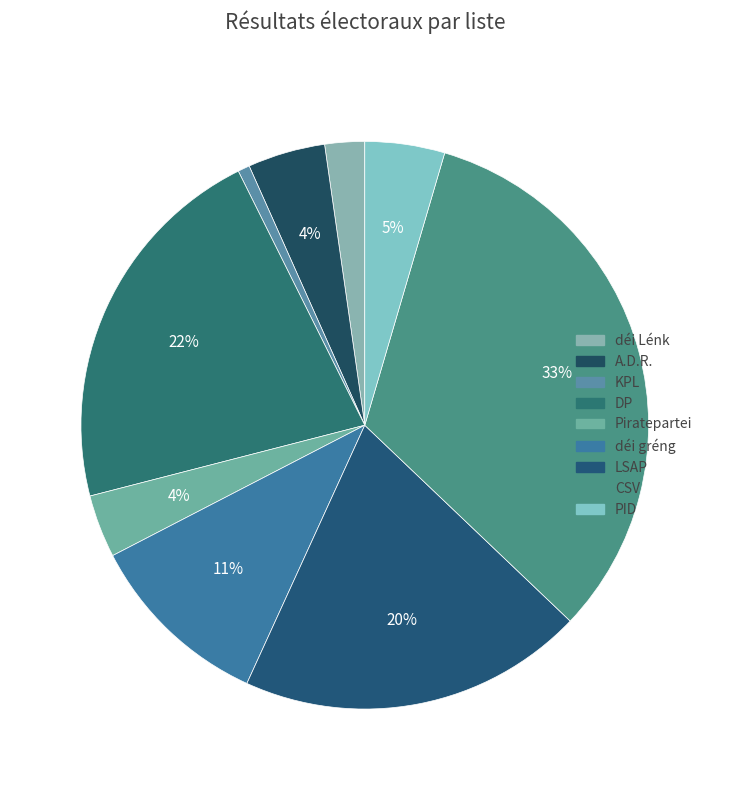

What is the ratio of the value at CSV to the value at A.D.R.?

7.4